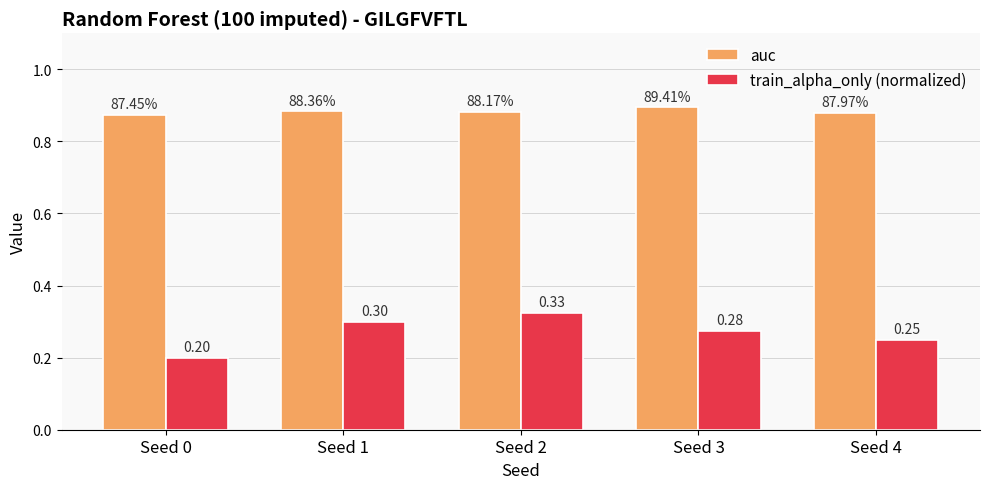

List the series in order of their overall mean, lowest first.

train_alpha_only (normalized), auc